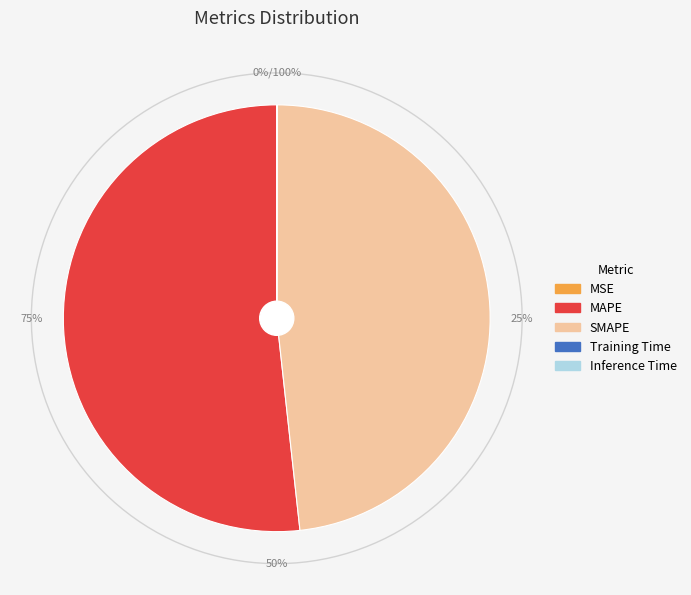

Between MAPE and MSE, which is larger?

MAPE